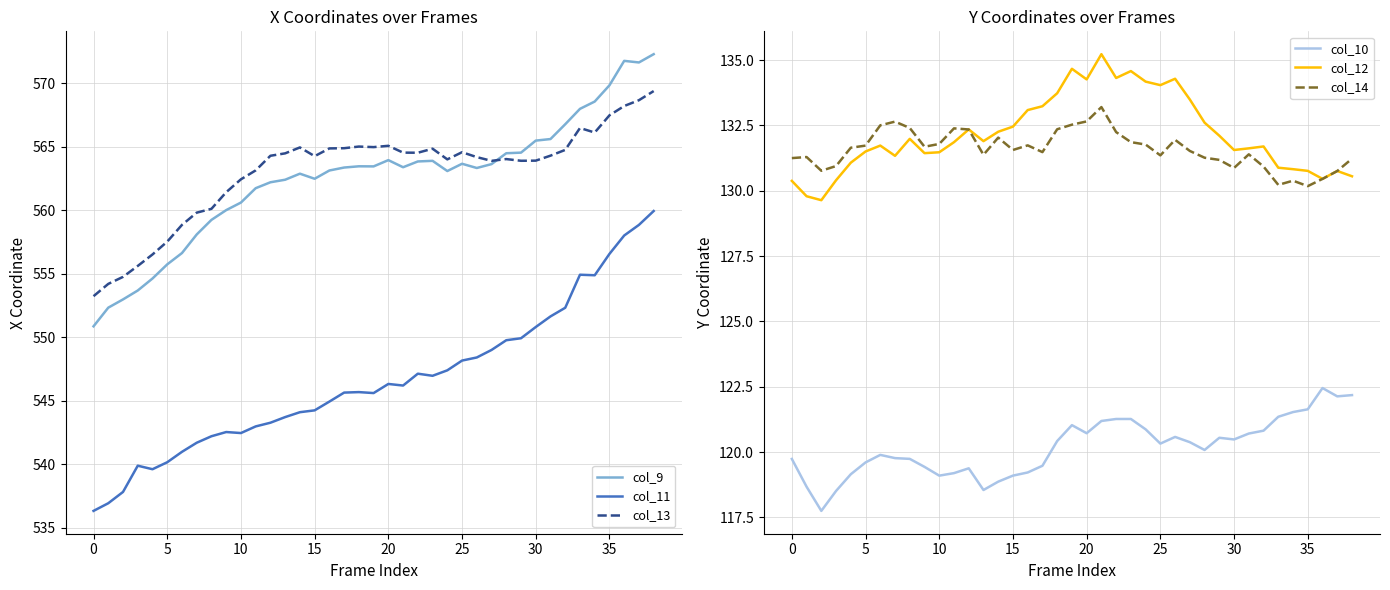

At which category is the sum across all series the highest?

38